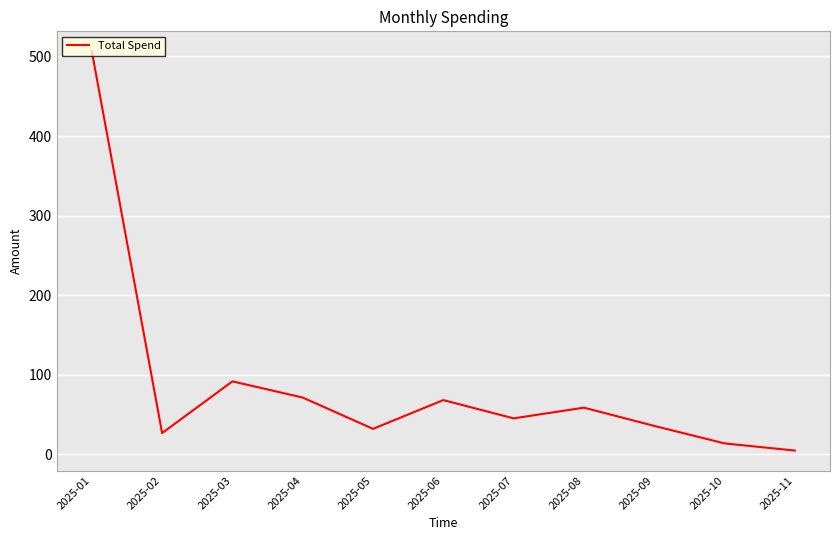

What is the average value?

86.6